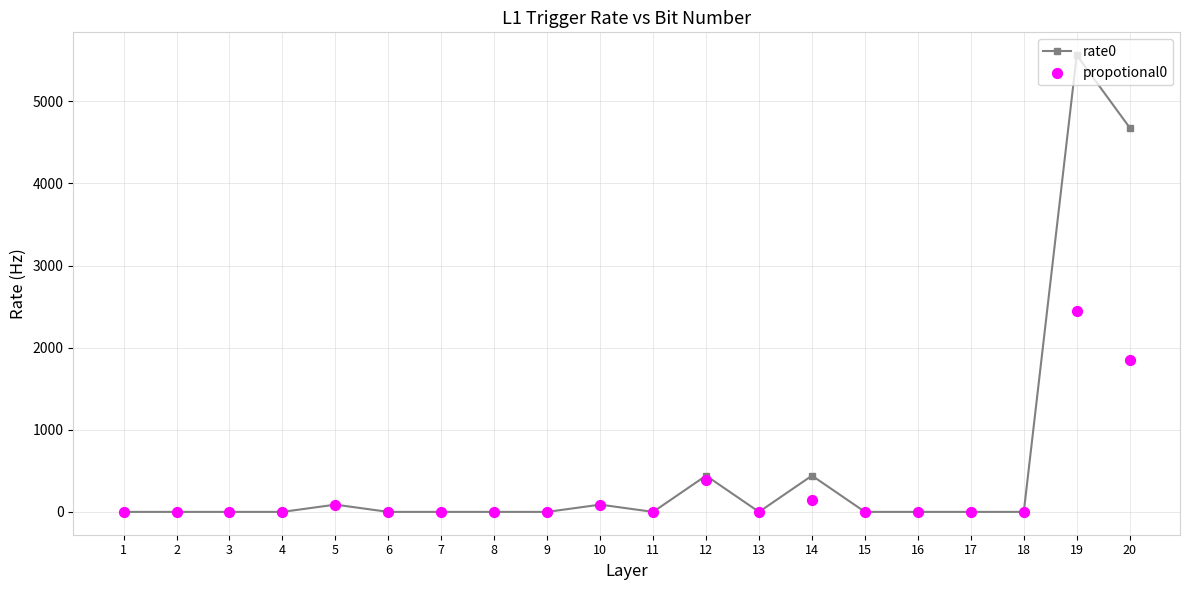

At which category is the sum across all series the highest?

19